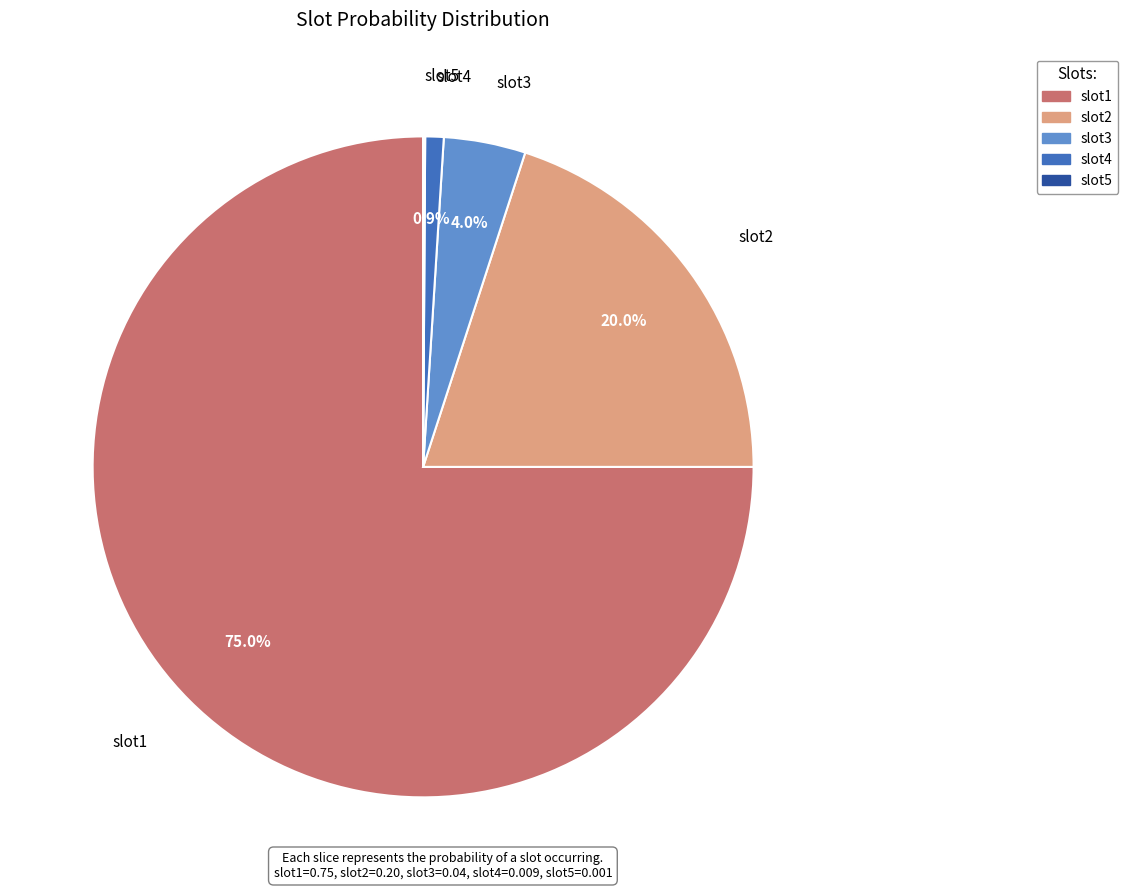

Does slot3 represent more than half of the total?

No